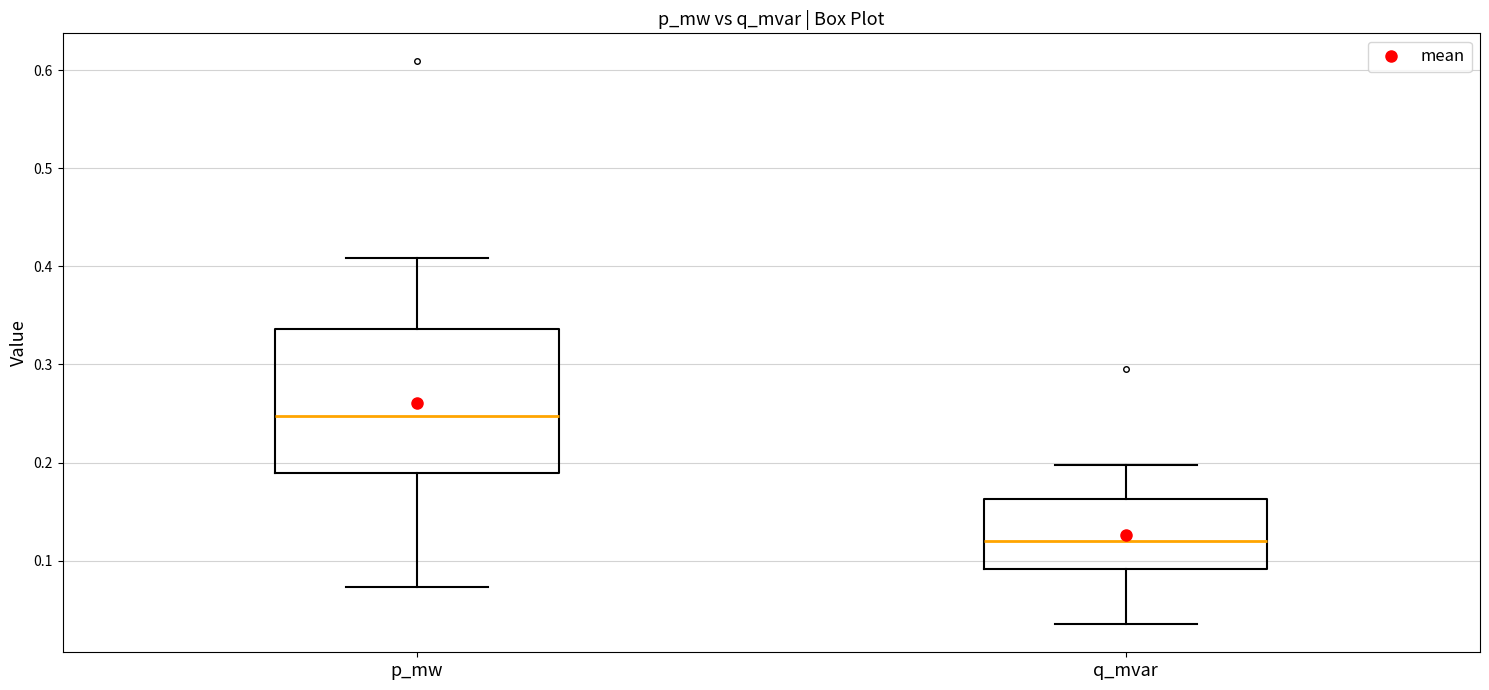

Which box has the lowest median line?

q_mvar